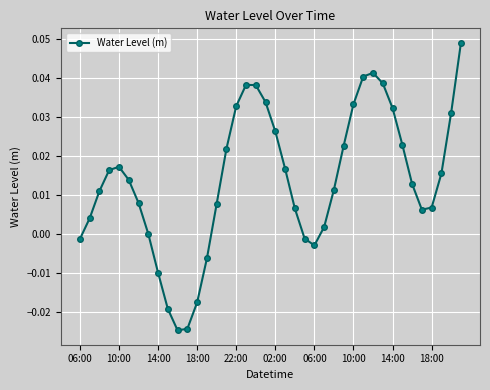

What is the difference between the maximum and minimum values?

0.1